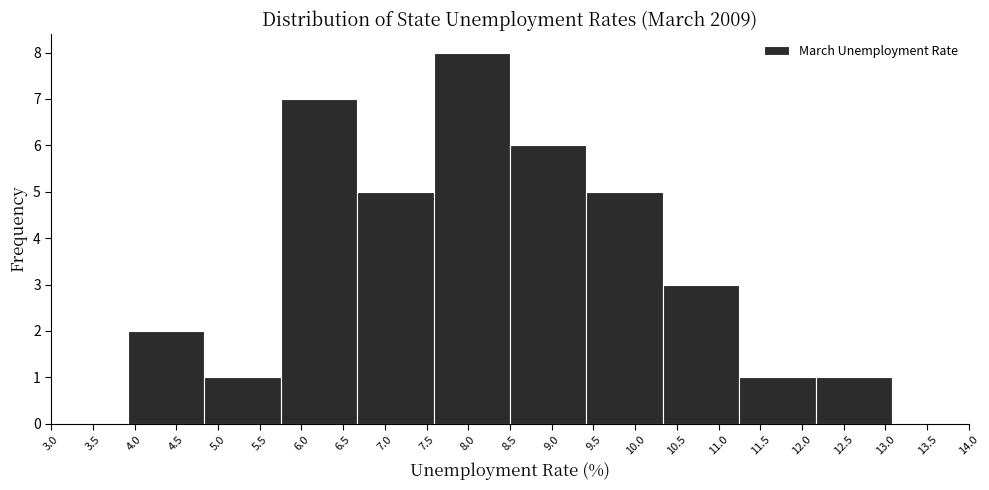

Reading left to right, list every bar in this chart as the range it spans on the x-axis followed by its height. Neither the bar edges nor the heights are printed on the chart, so give them approximately, as read against the axes.

3.00 to 3.90: 0
3.90 to 4.85: 2
4.85 to 5.75: 1
5.75 to 6.65: 7
6.65 to 7.60: 5
7.60 to 8.50: 8
8.50 to 9.40: 6
9.40 to 10.35: 5
10.35 to 11.25: 3
11.25 to 12.15: 1
12.15 to 13.10: 1
13.10 to 14.00: 0